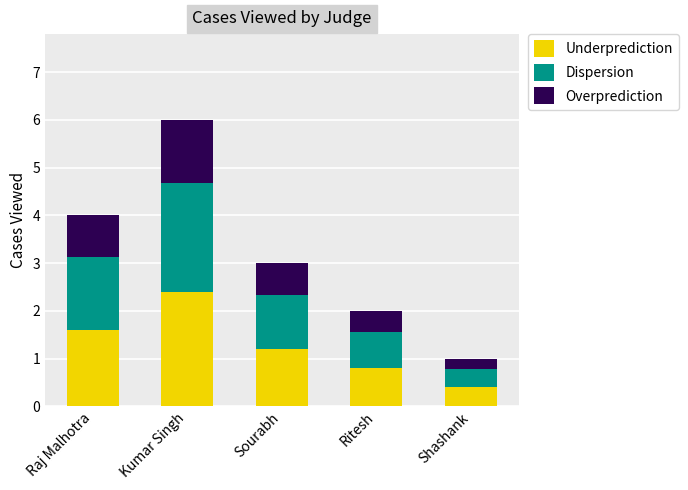

At which category is the sum across all series the highest?

Kumar Singh